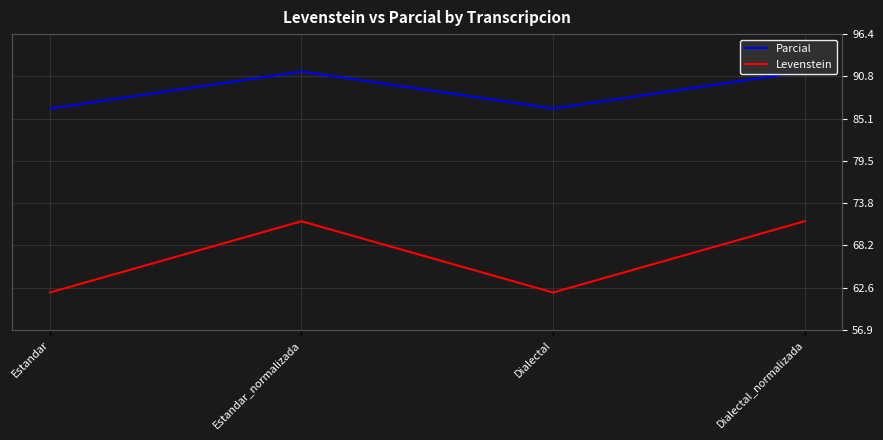

What are all the series names shown in the legend?

Parcial, Levenstein